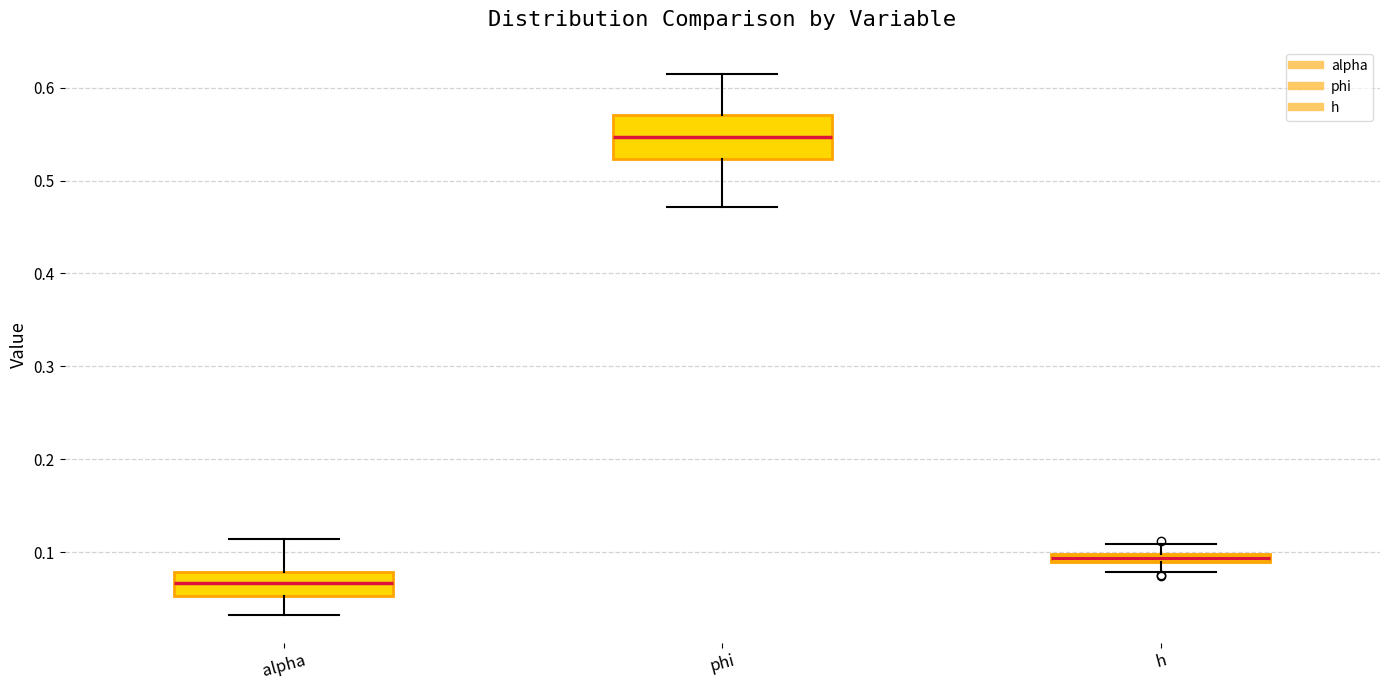

Where is the lower edge of the box for h on the y-axis? The values are not printed on the chart, so give them approximately, as read against the axis.

0.09